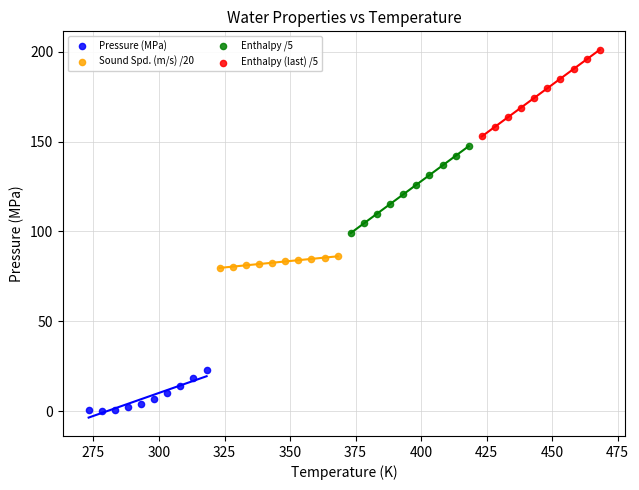

Which series contains the highest Y value?

Enthalpy (last) /5